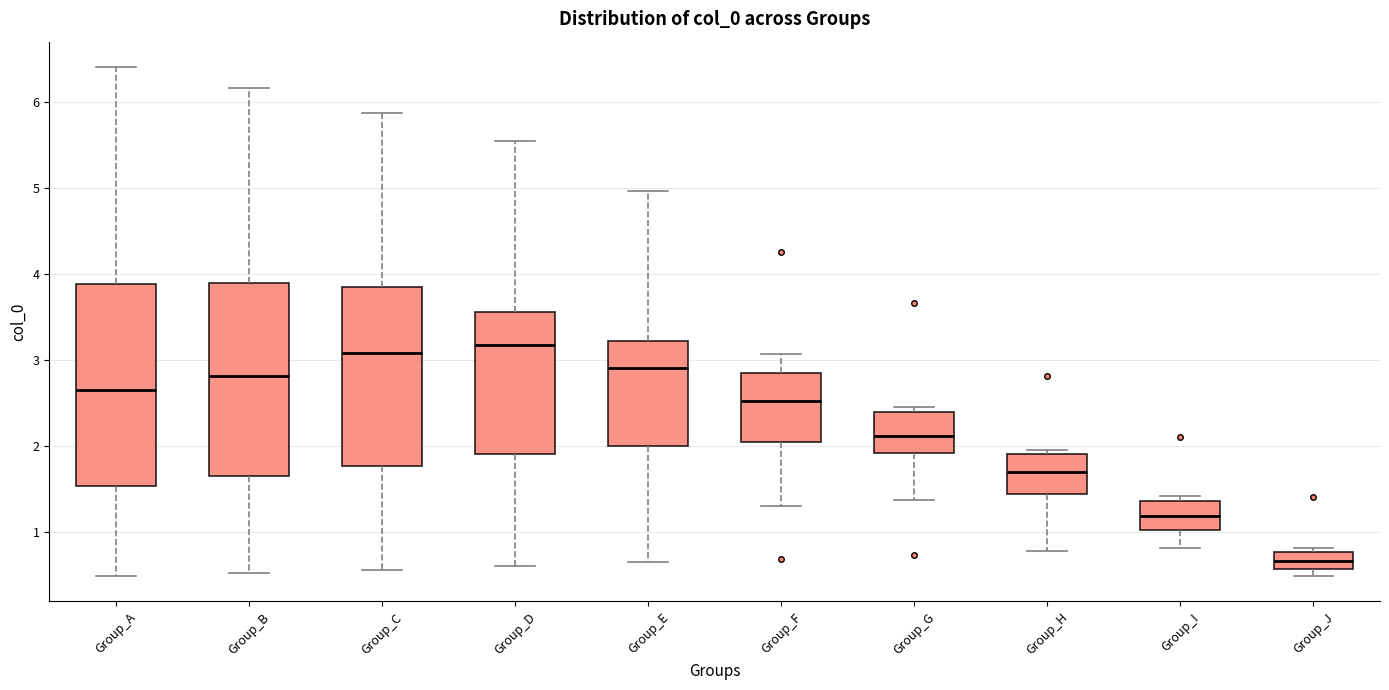

Where is the lower edge of the box for Group_I on the y-axis? The values are not printed on the chart, so give them approximately, as read against the axis.

1.0